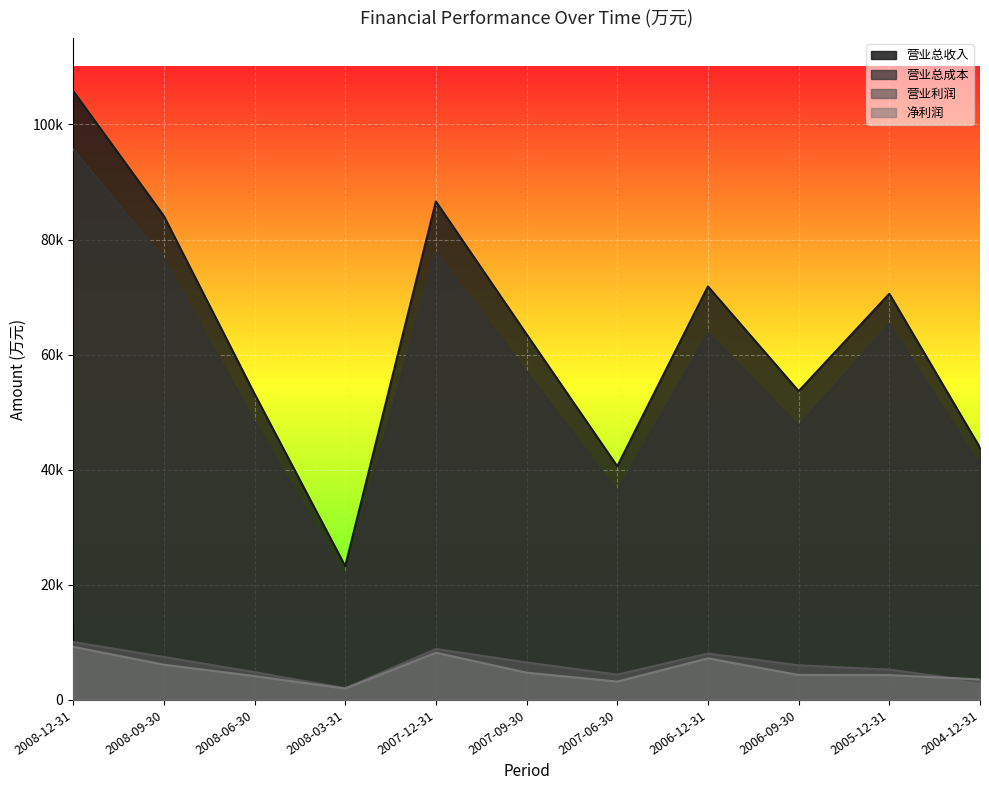

What are all the series names shown in the legend?

营业总收入, 营业总成本, 营业利润, 净利润